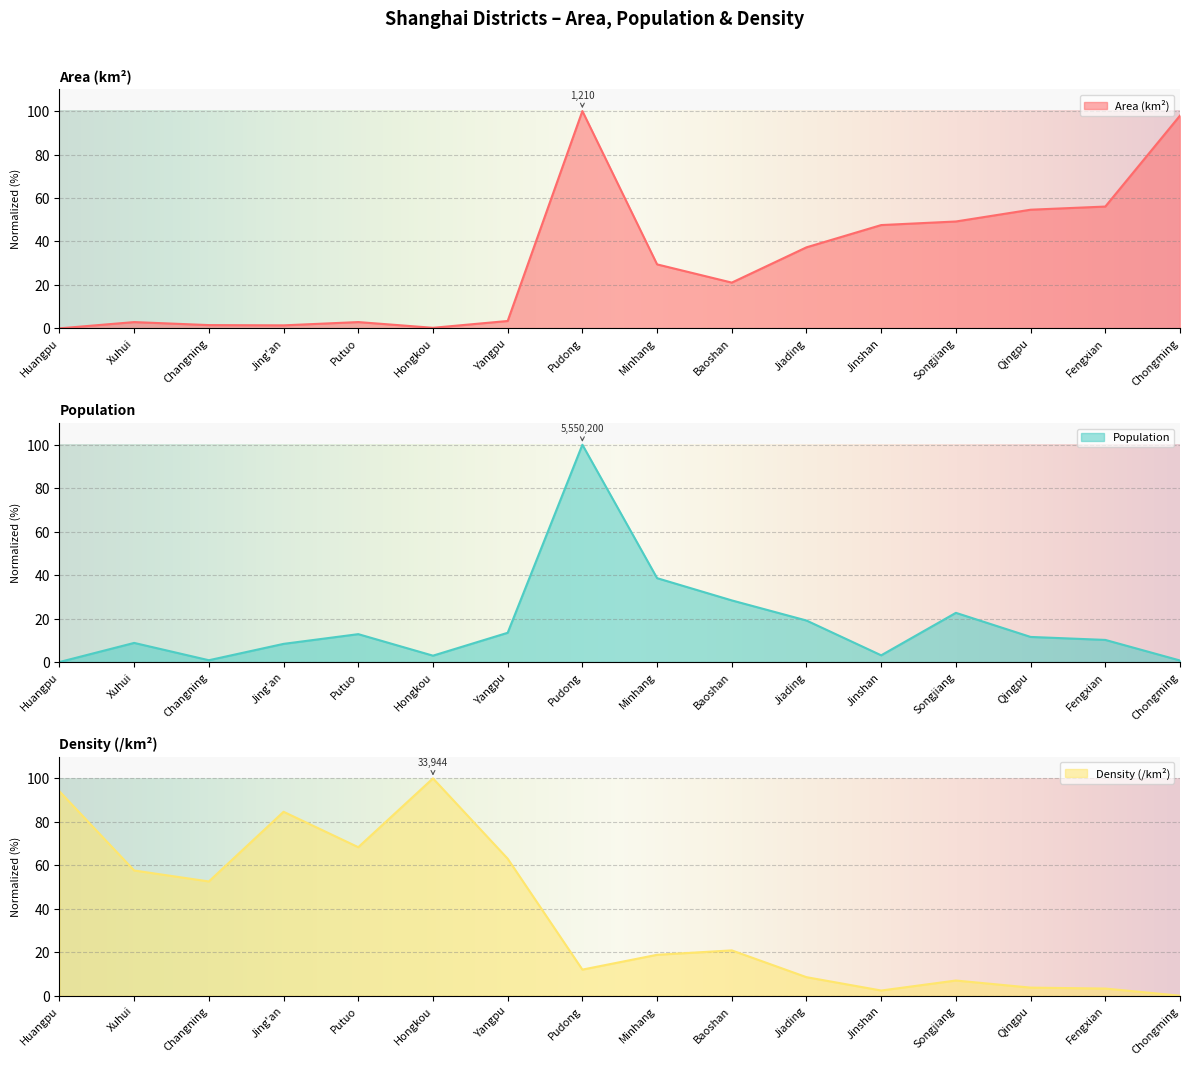

True or false: Area (km²) has more than 1 interior local peaks.

True